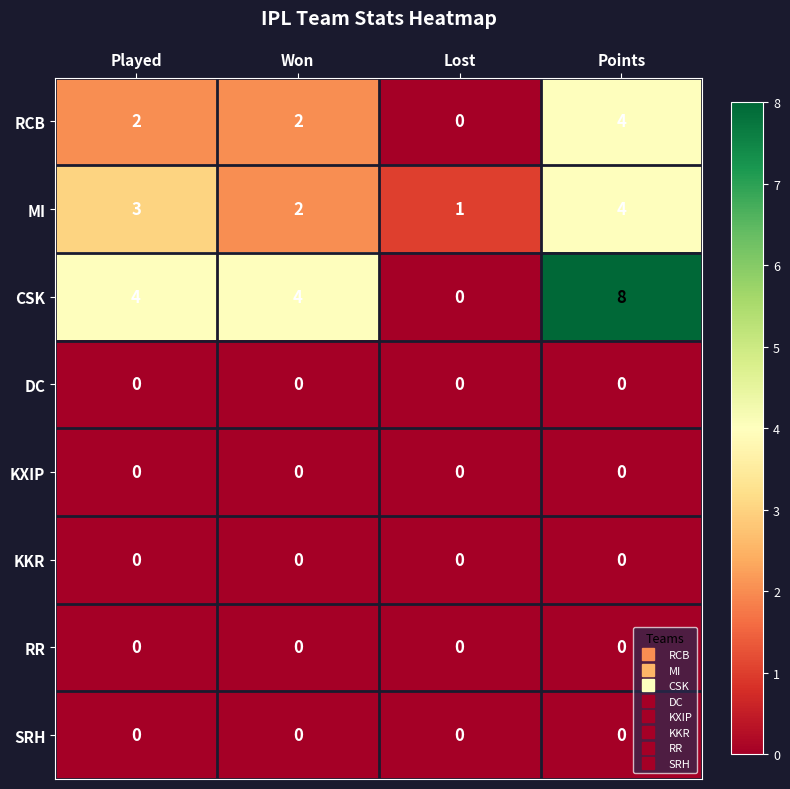

How many categories are shown in the chart?

4